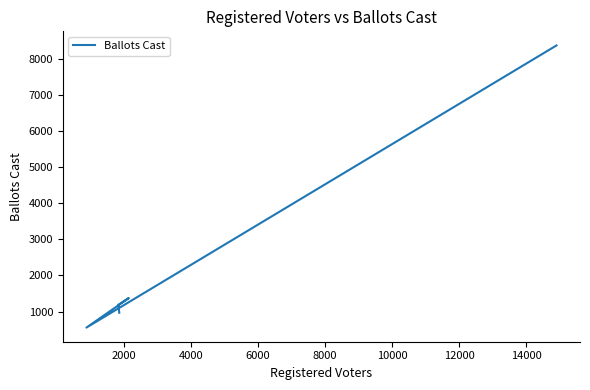

How many distinct data groups are displayed?

1